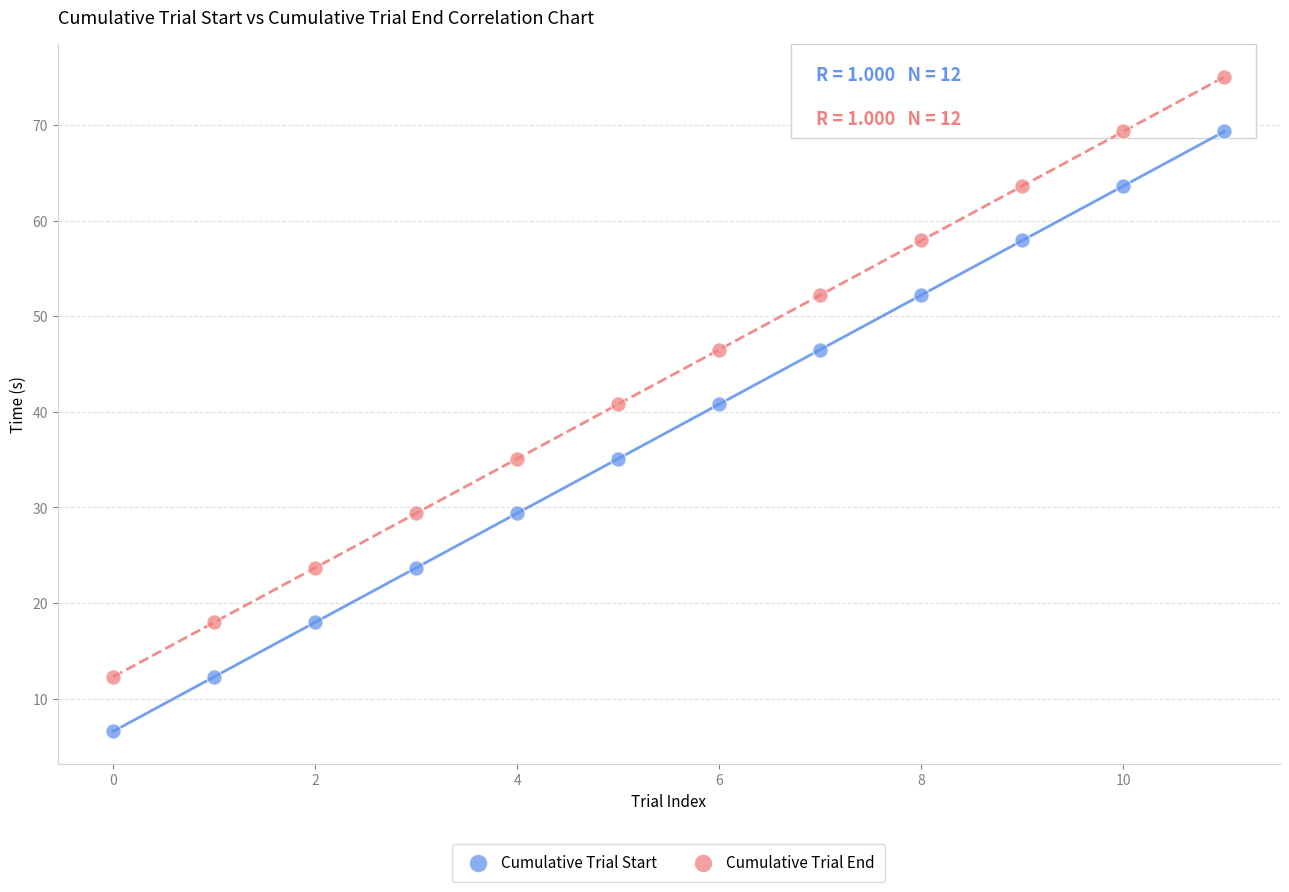

Across all data points, what is the range of Y values (max minus min)?

68.4